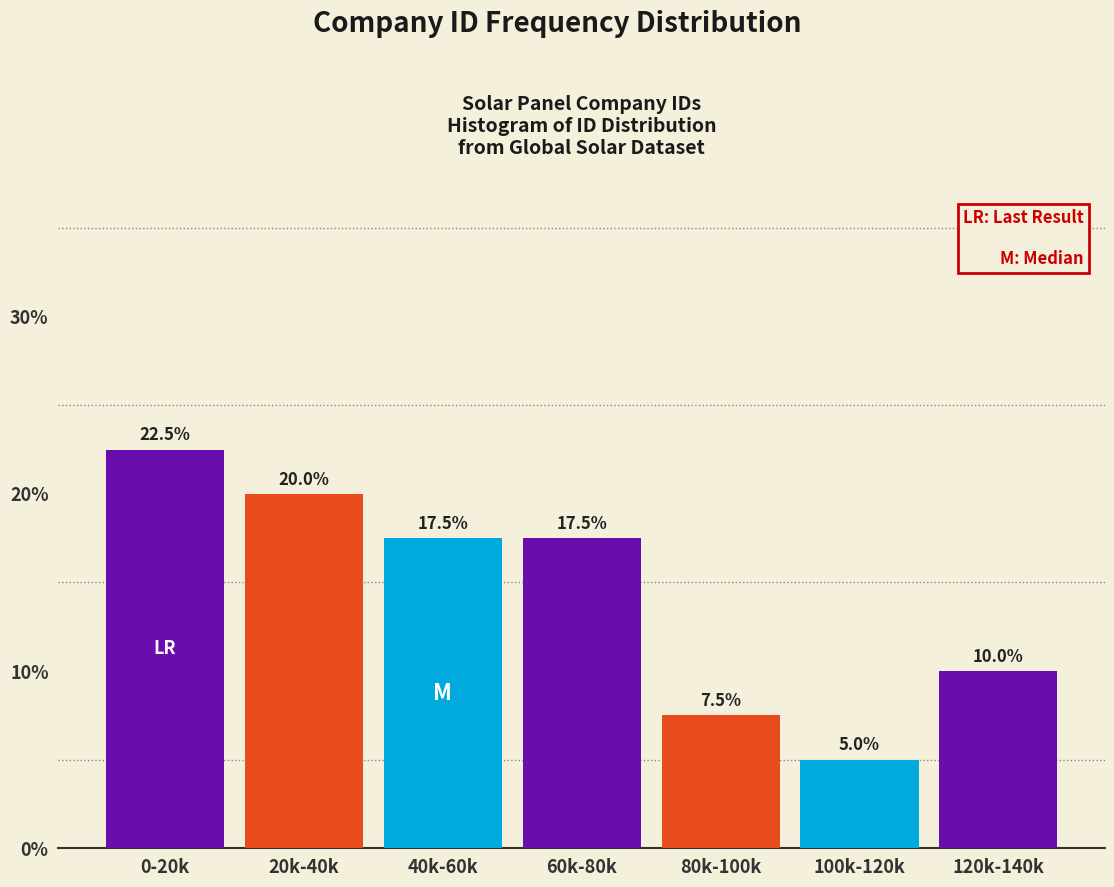

Reading right to left, what are all the values shown in this chart?

10.0	5.0	7.5	17.5	17.5	20.0	22.5